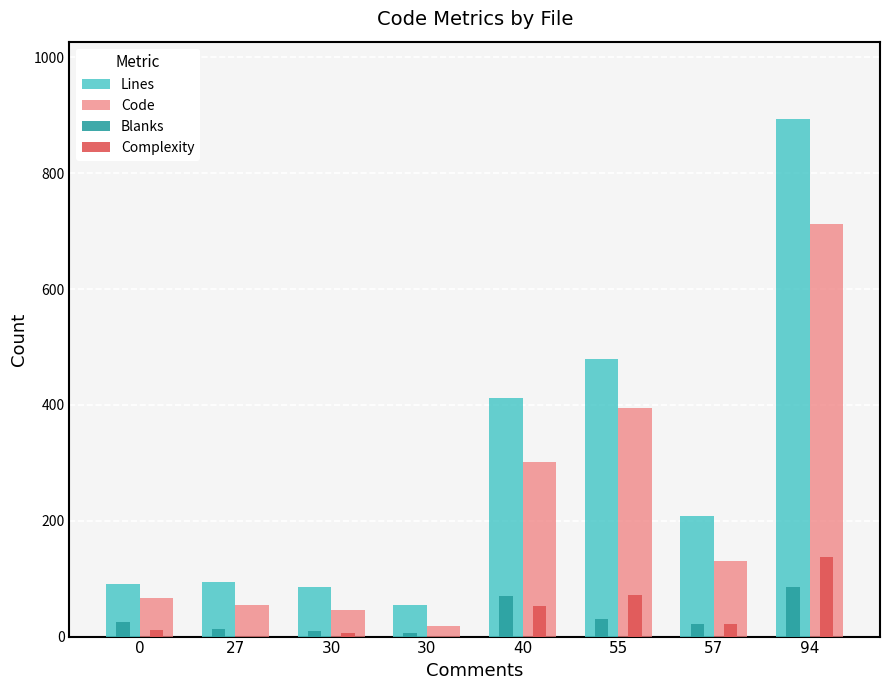

What are all the series names shown in the legend?

Lines, Code, Blanks, Complexity